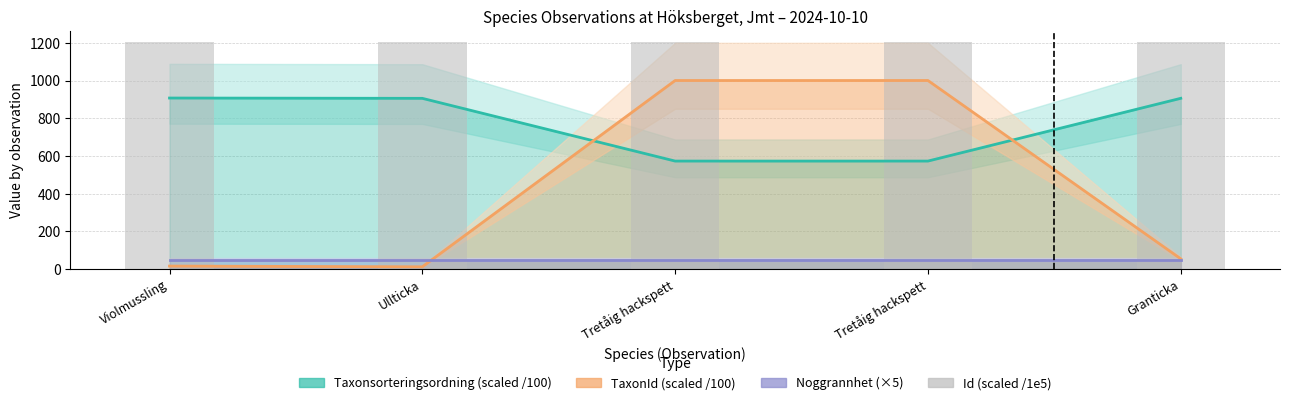

At which label does Id (scaled /1e5) reach its minimum?

Violmussling